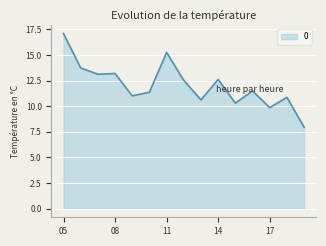

What is the smallest value displayed?

7.9